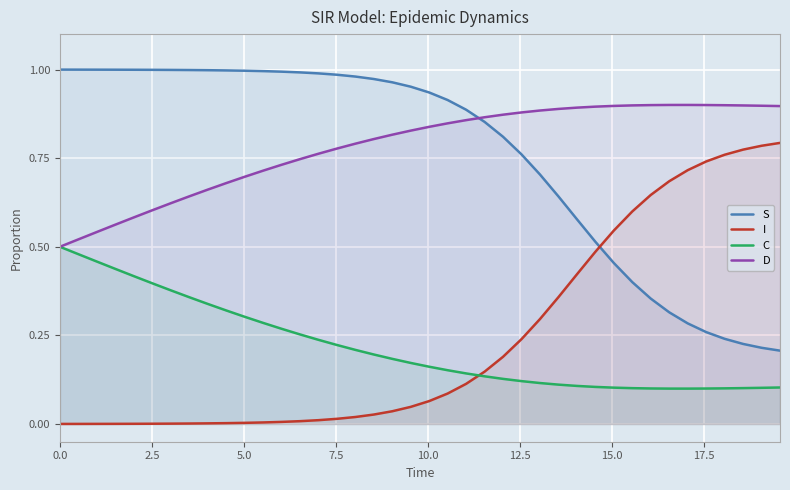

Rank the series by their maximum value, from lowest to highest.

C, I, D, S